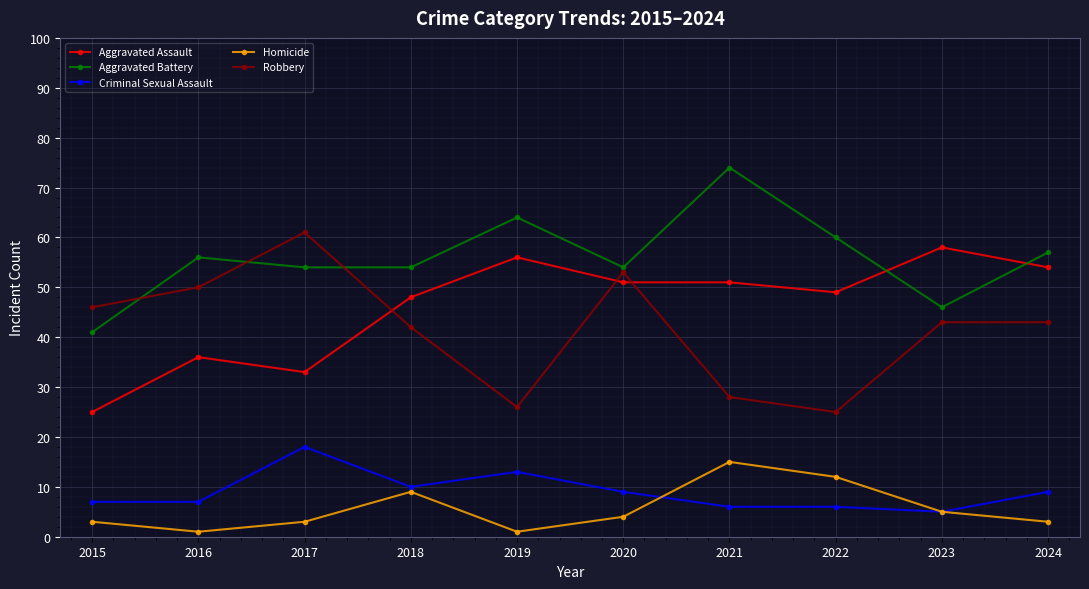

What is the difference between the Robbery values at 2015 and 2022?

21